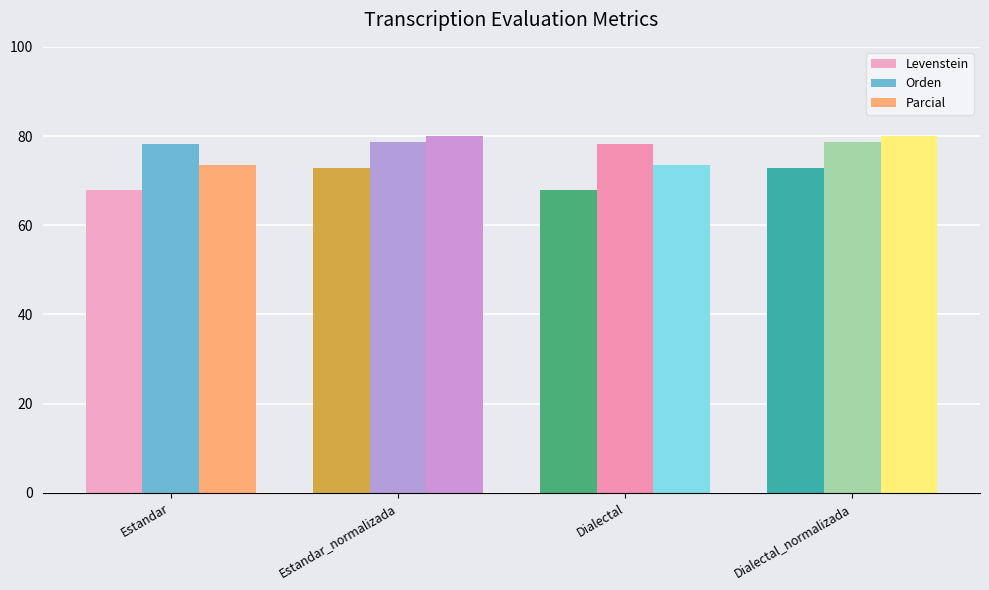

How many values in the Parcial series are below 80?

2